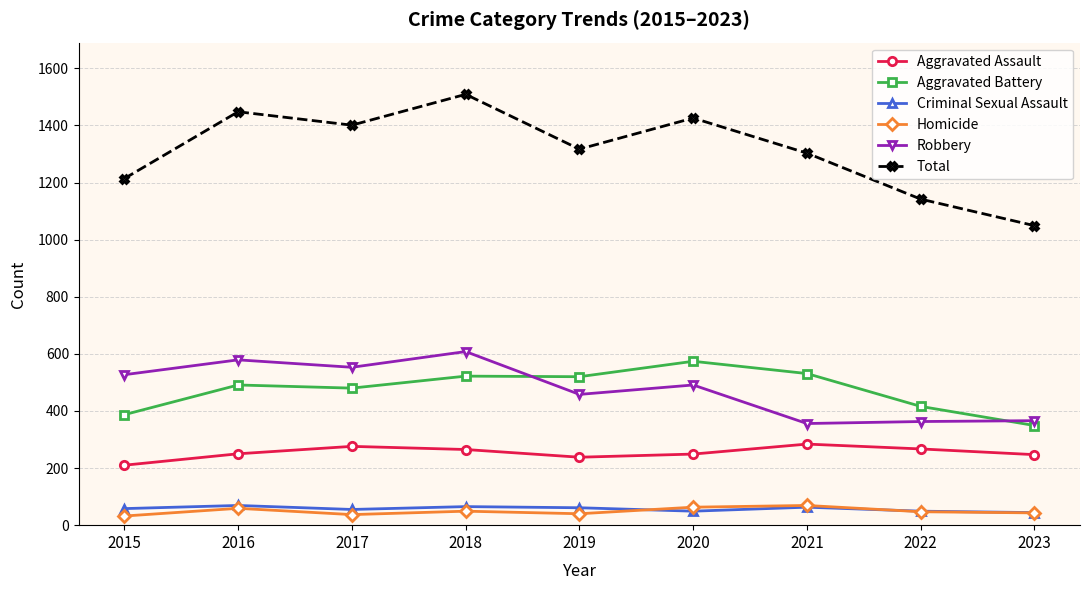

At which category does Total reach its first local peak?

2016